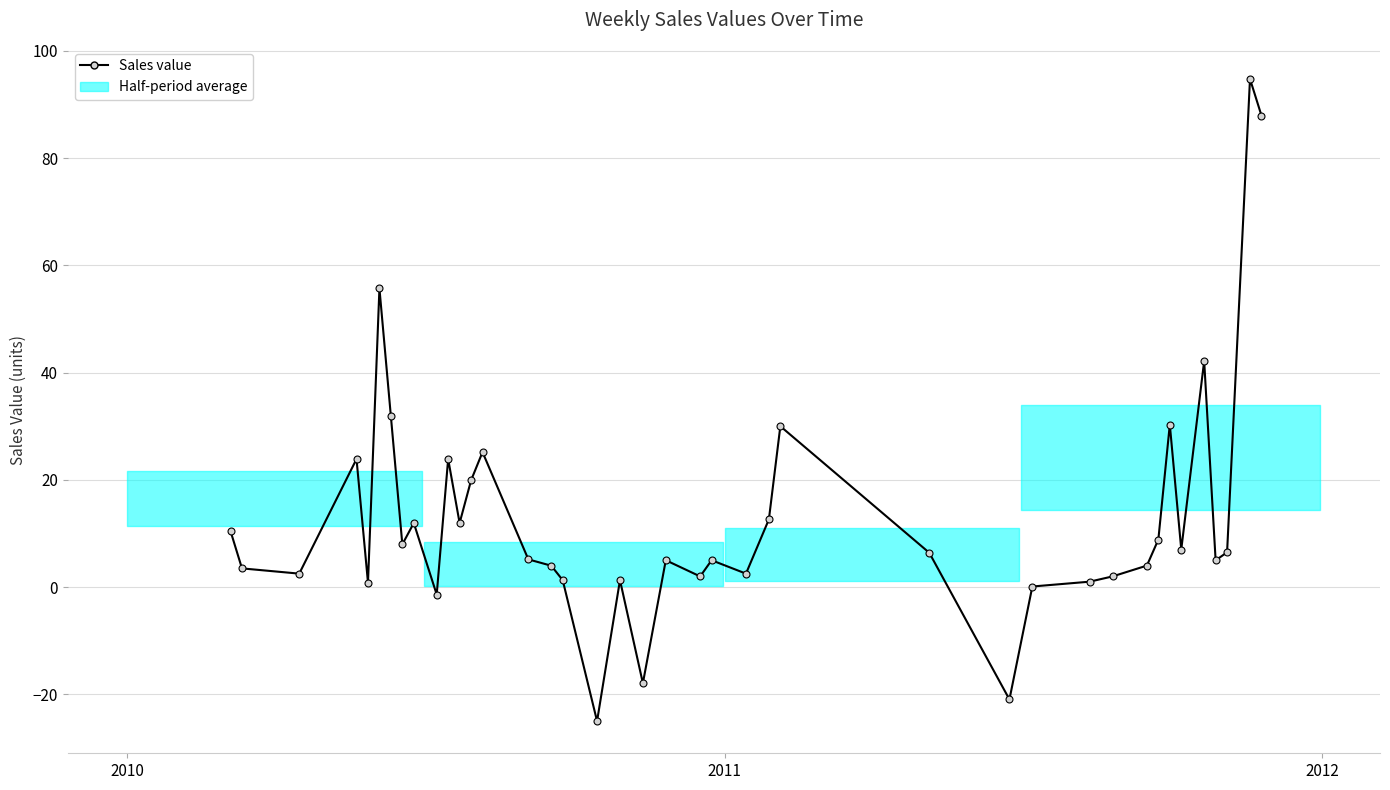

What is the smallest value displayed?

-25.0